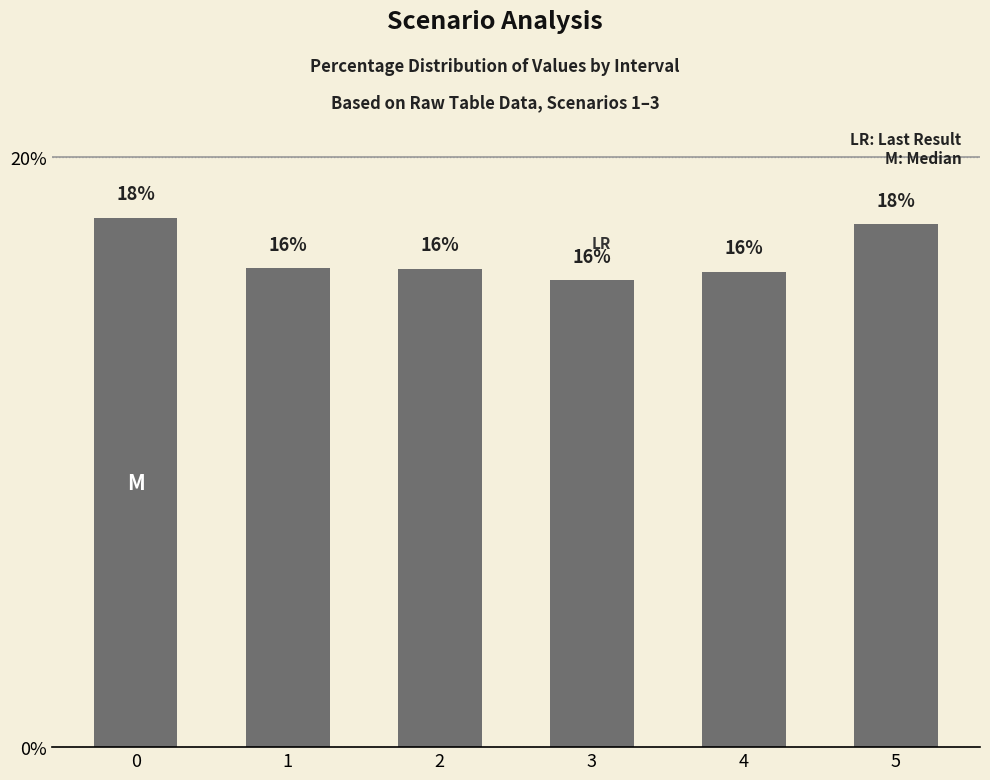

Are the bars horizontal?

No